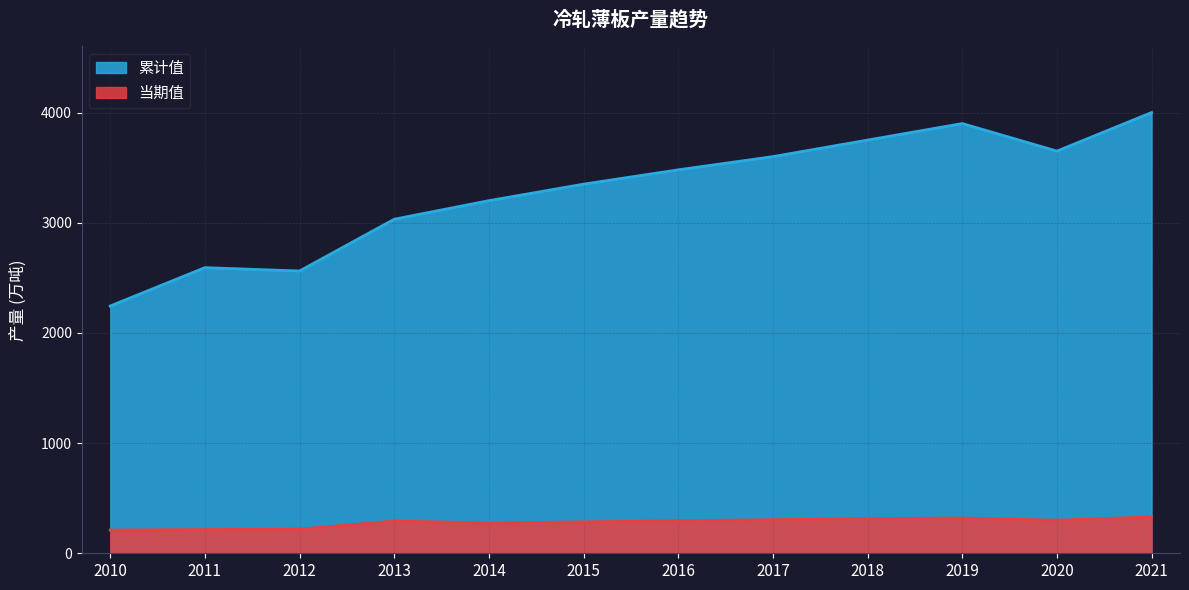

True or false: 累计值 and 当期值 cross at least once.

False